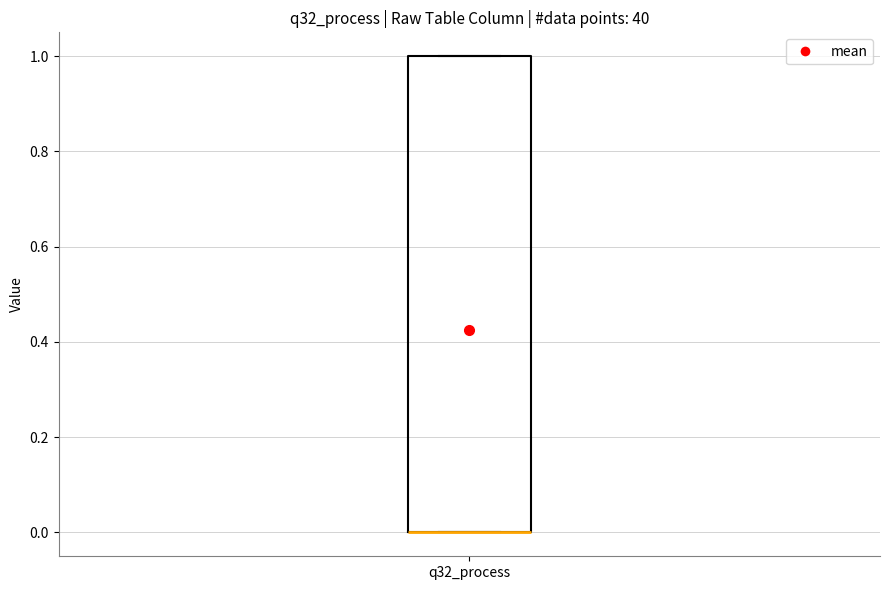

Read this box plot against the y-axis: the position of the median line, the range covered by the box, and the ends of both whiskers. The values are not printed on the chart, so give them approximately, as read against the axis.

median 0 (drawn on the box's lower edge), box 0 to 1, whiskers 0 to 1